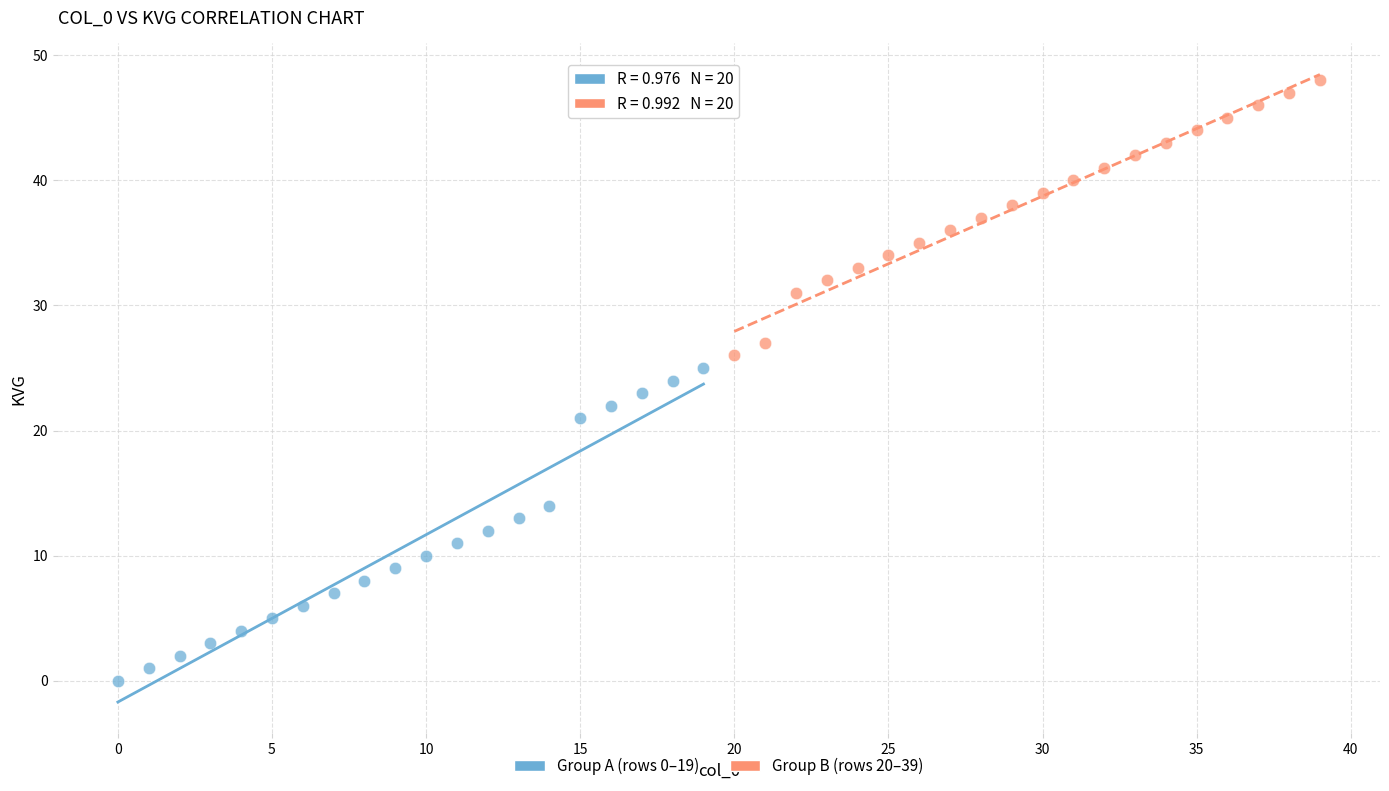

Which series contains the lowest Y value?

Group A (rows 0–19)